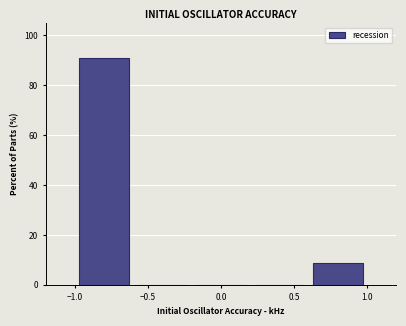

Reading left to right, transcribe this chart: for each bar, give the range it covers on the x-axis and its height. The values are not printed on the chart, so give them approximately, as read against the axis.

-1.0 to -0.6: 92
-0.6 to -0.2: 0
-0.2 to 0.2: 0
0.2 to 0.6: 0
0.6 to 1.0: 8